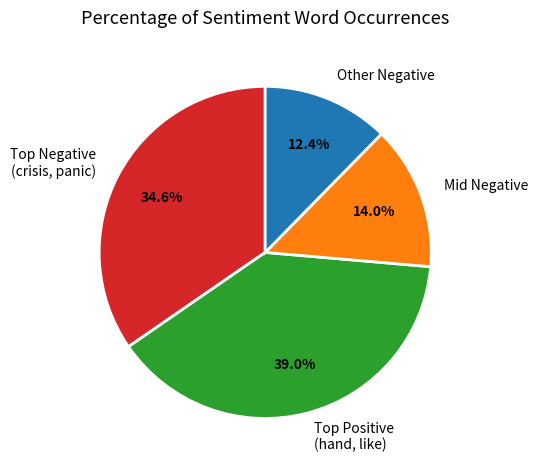

What portion of the pie excludes Other Negative?

87.6%